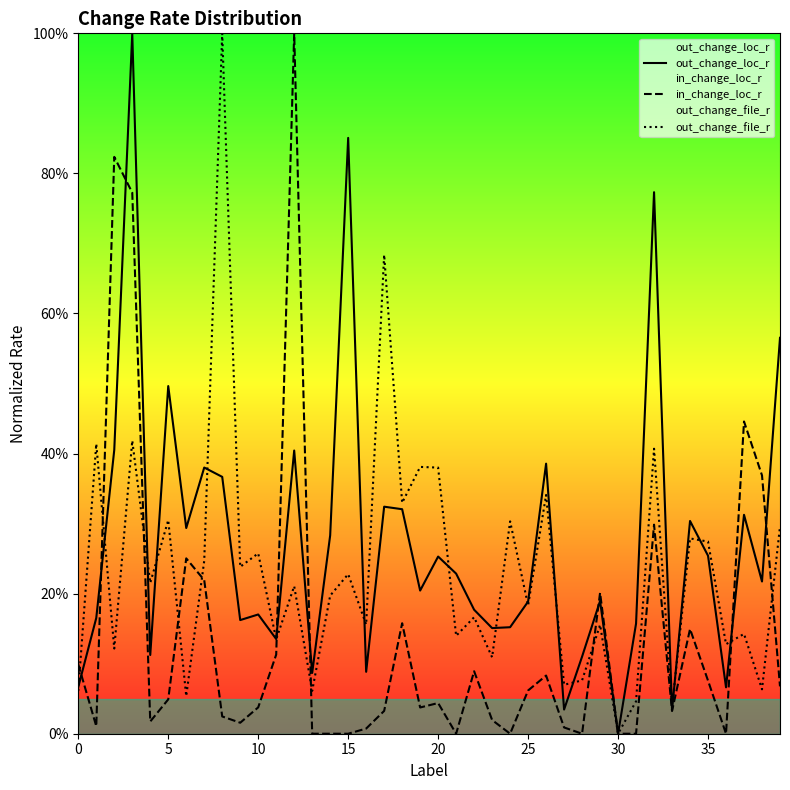

At 5, list the series in order from largest to smallest.

out_change_loc_r, out_change_file_r, in_change_loc_r